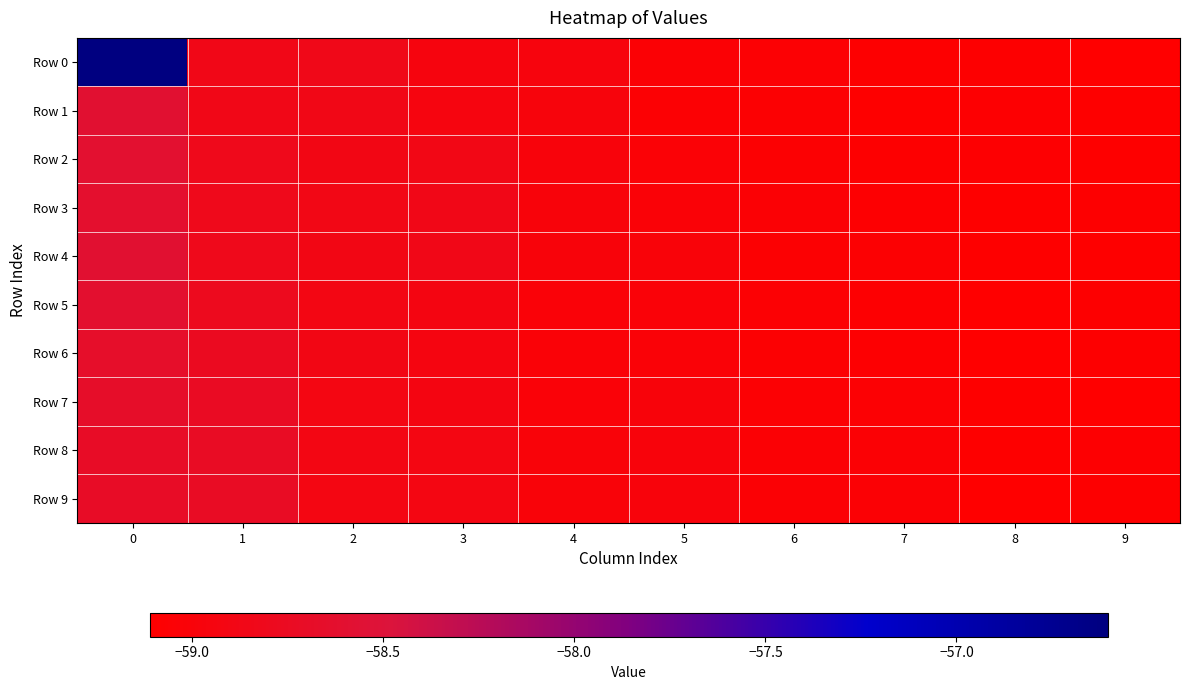

At 2, list the series in order from smallest to largest.

Row 7, Row 9, Row 8, Row 5, Row 2, Row 4, Row 6, Row 3, Row 1, Row 0